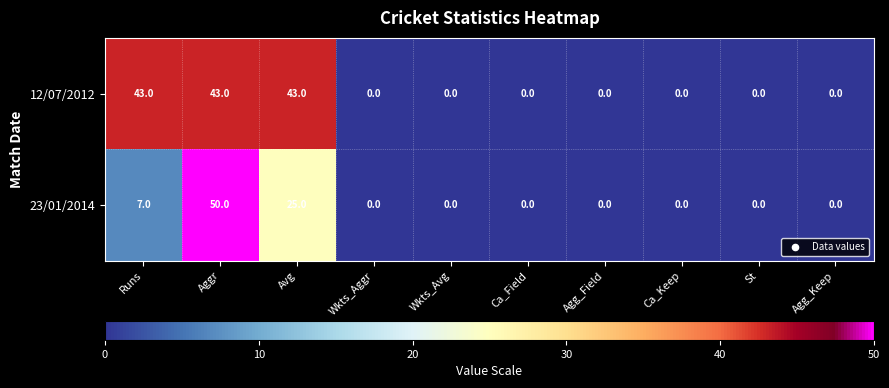

Is it true that 23/01/2014 equals 0 at Agg_Keep?

True